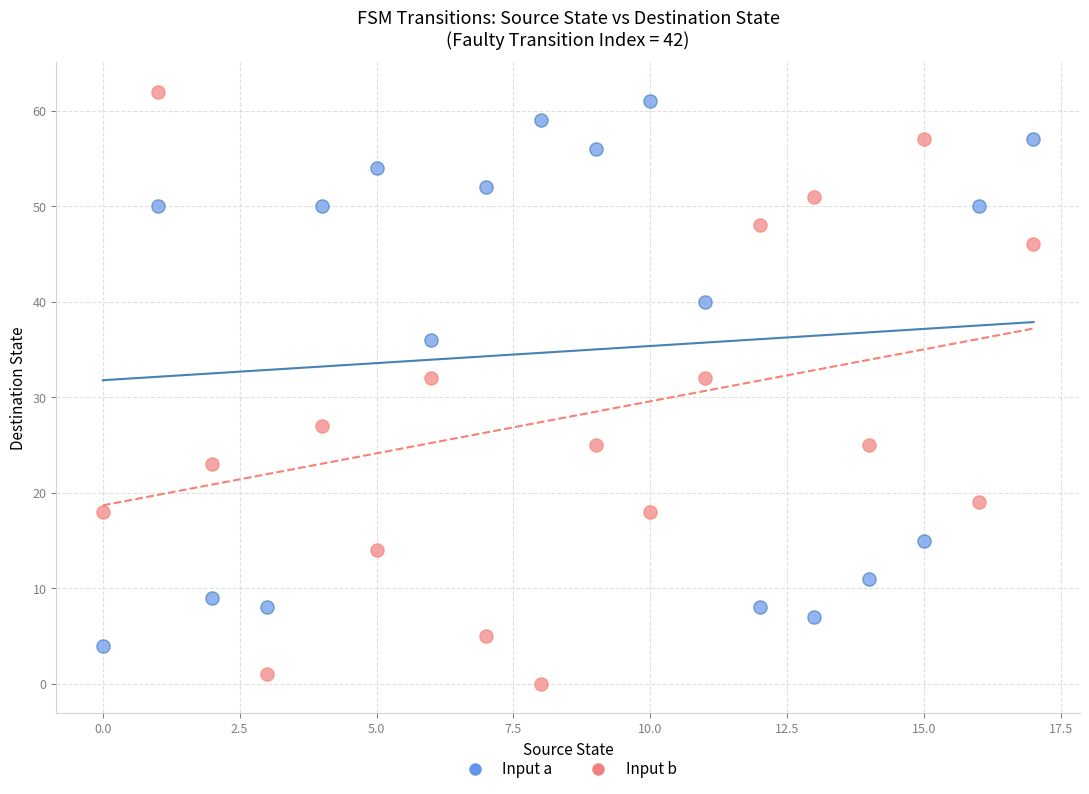

Which series contains the lowest Y value?

Input b